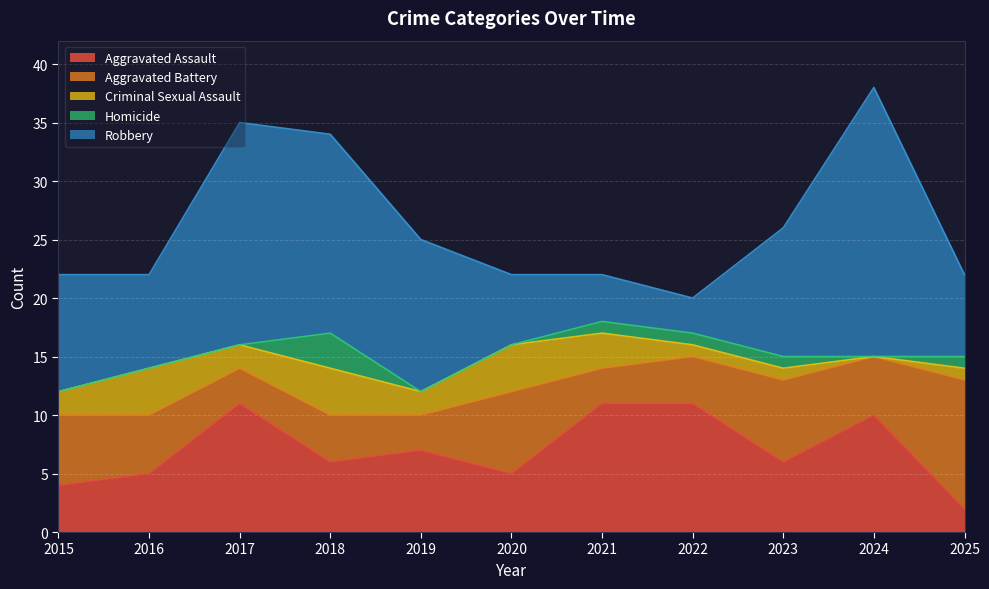

How many interior local valleys does the Criminal Sexual Assault series have?

3